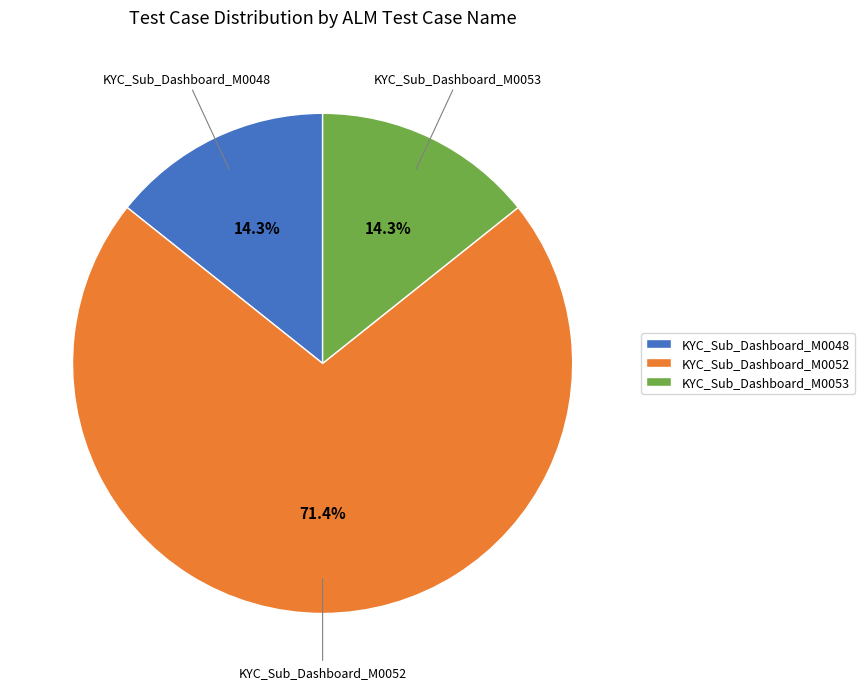

Count the number of slices in the pie.

3